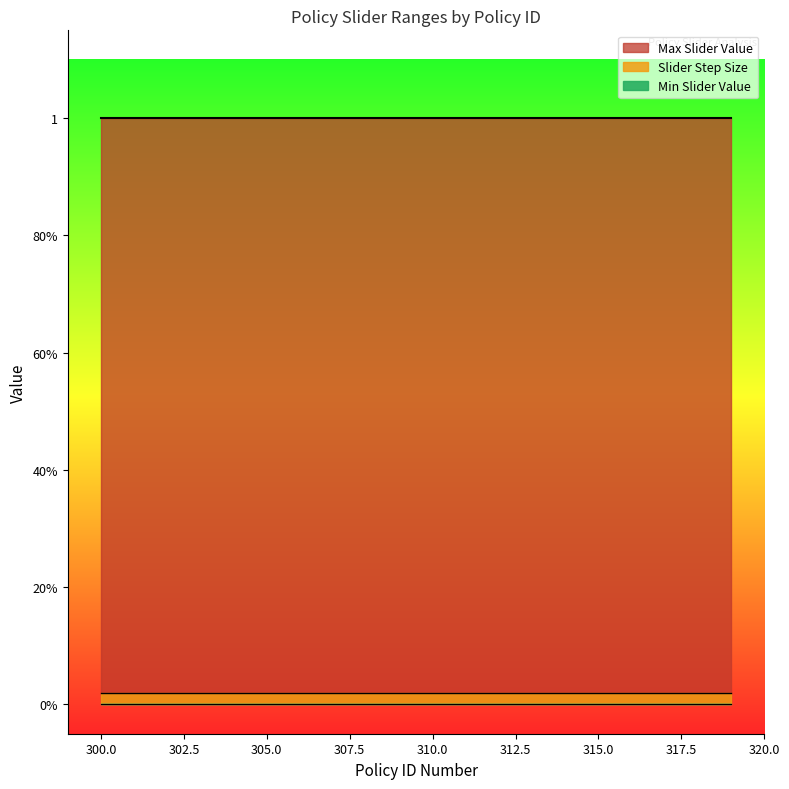

At how many categories does at least one series exceed 0?

20